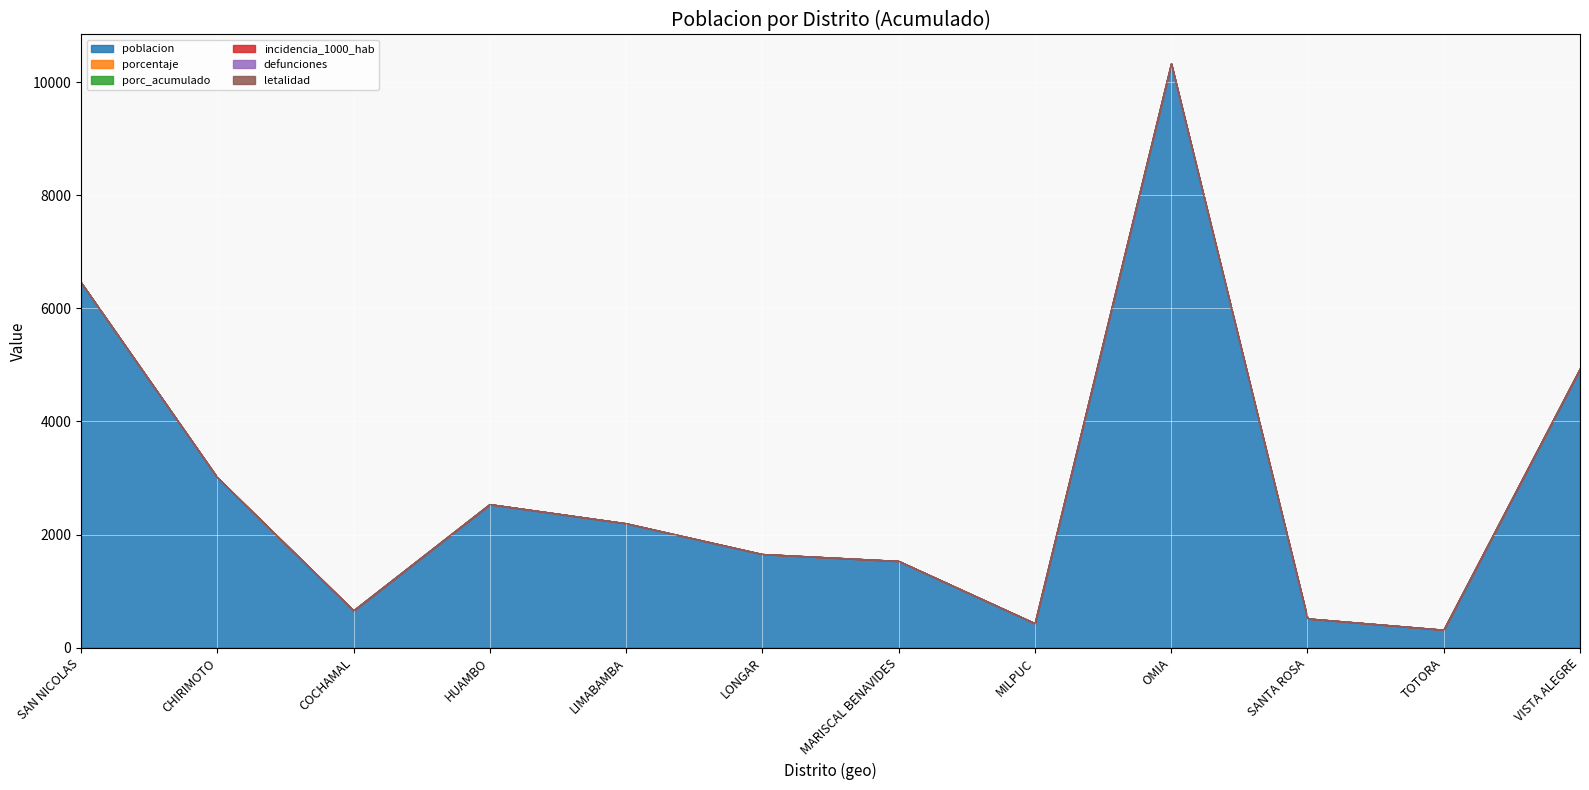

How many values in the poblacion series are below 2196?

6